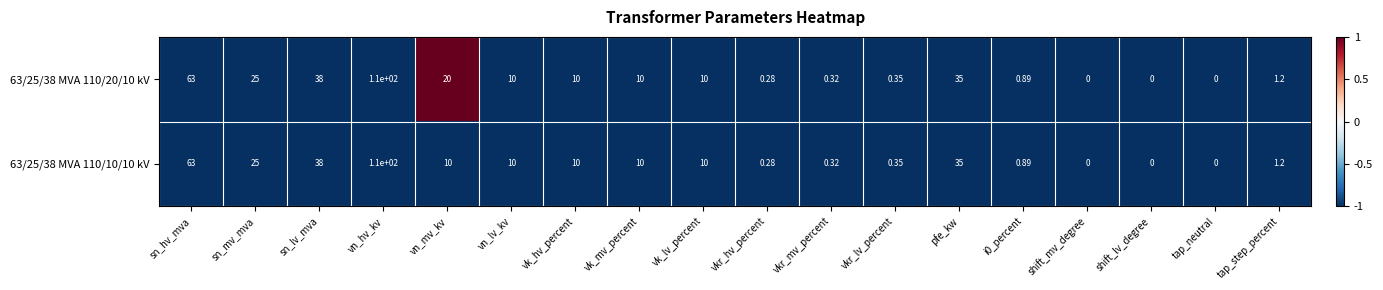

At which label is 63/25/38 MVA 110/10/10 kV closest to 55?

sn_hv_mva